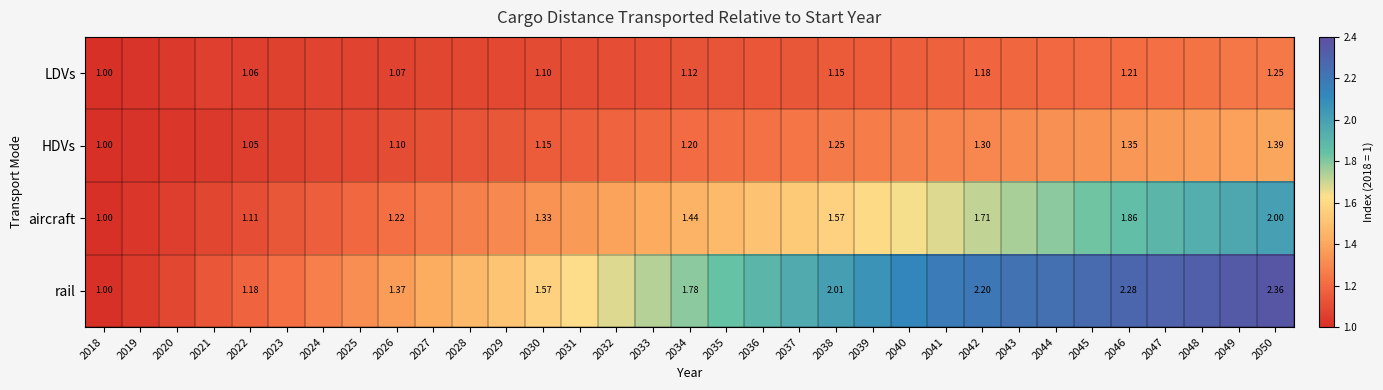

Which series has the largest total across all categories?

rail